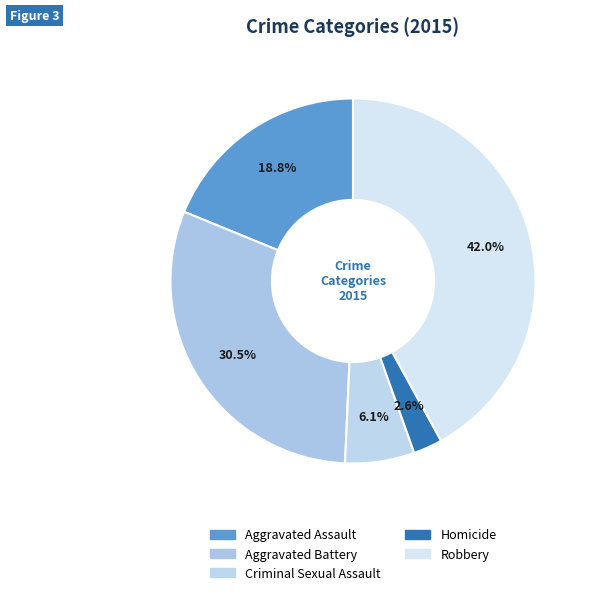

Between Criminal Sexual Assault and Homicide, which is larger?

Criminal Sexual Assault